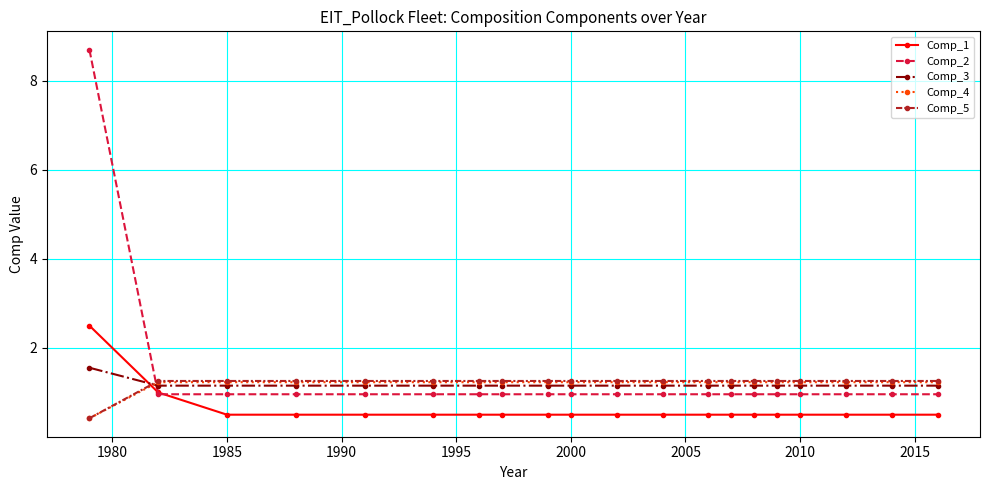

Which series has the largest range (max minus min)?

Comp_2